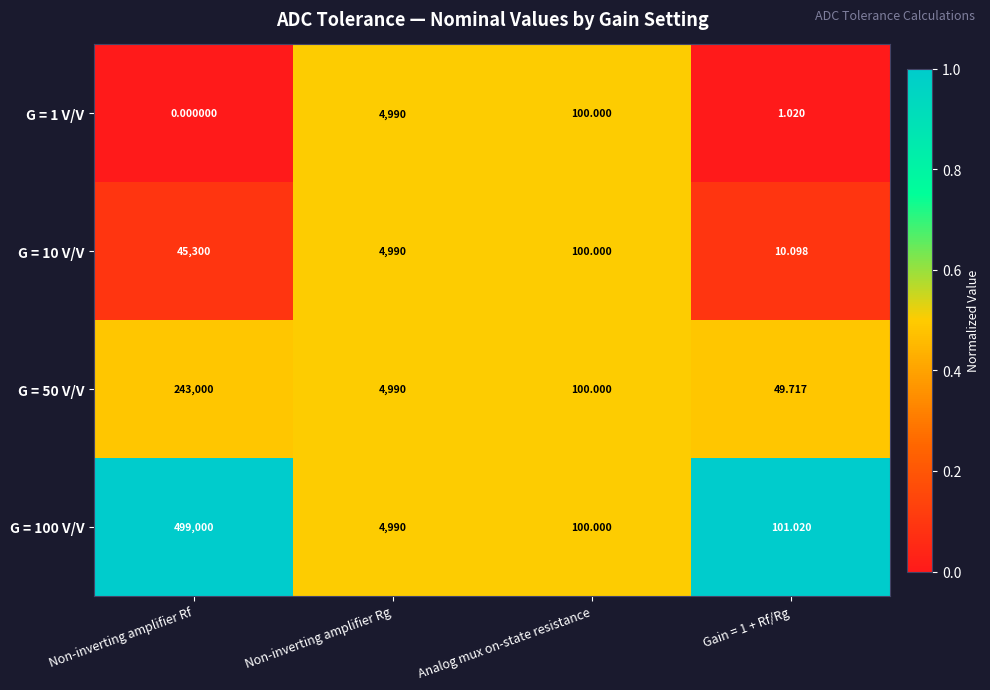

Rank the series by their maximum value, from highest to lowest.

G = 100 V/V, G = 50 V/V, G = 10 V/V, G = 1 V/V